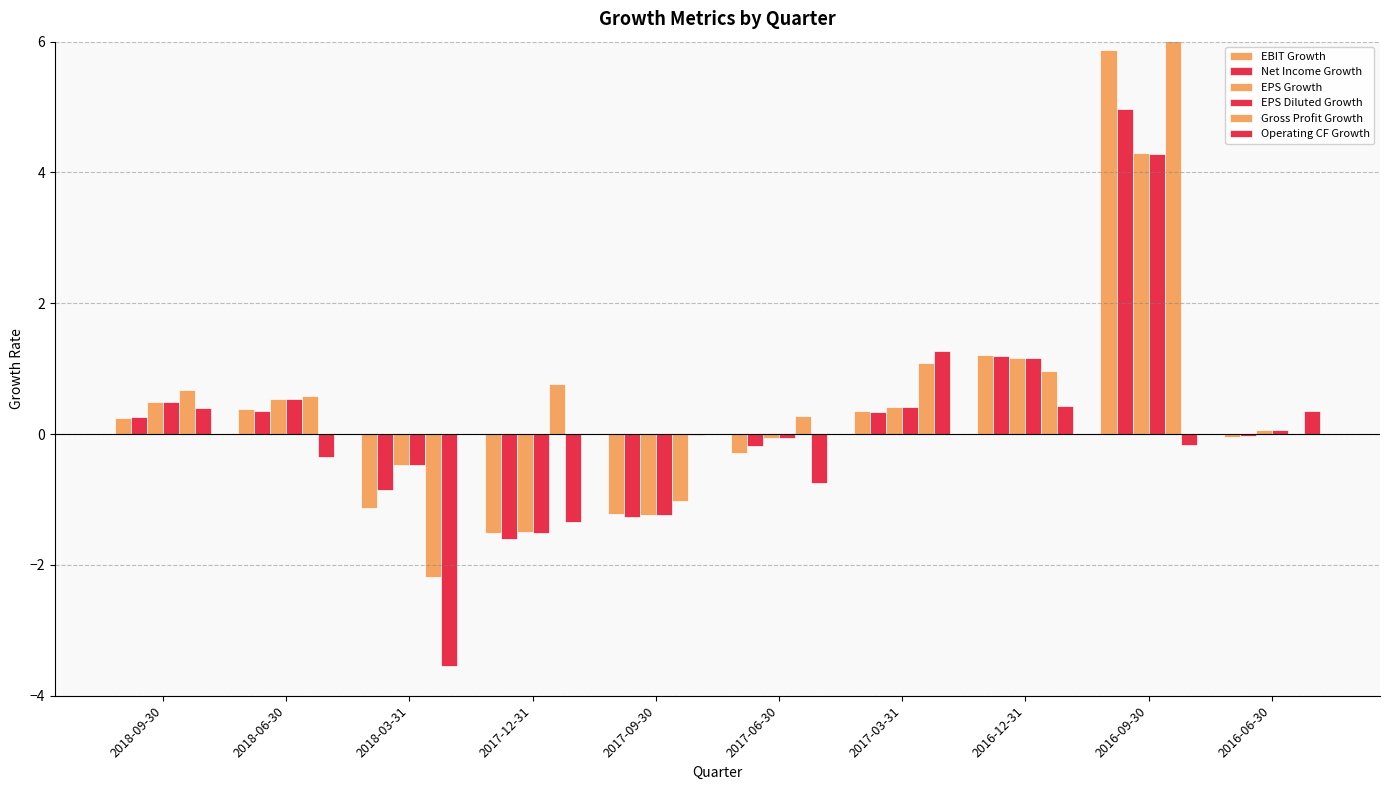

What is the value of the EPS Diluted Growth bar at the 7th from the left?

0.4